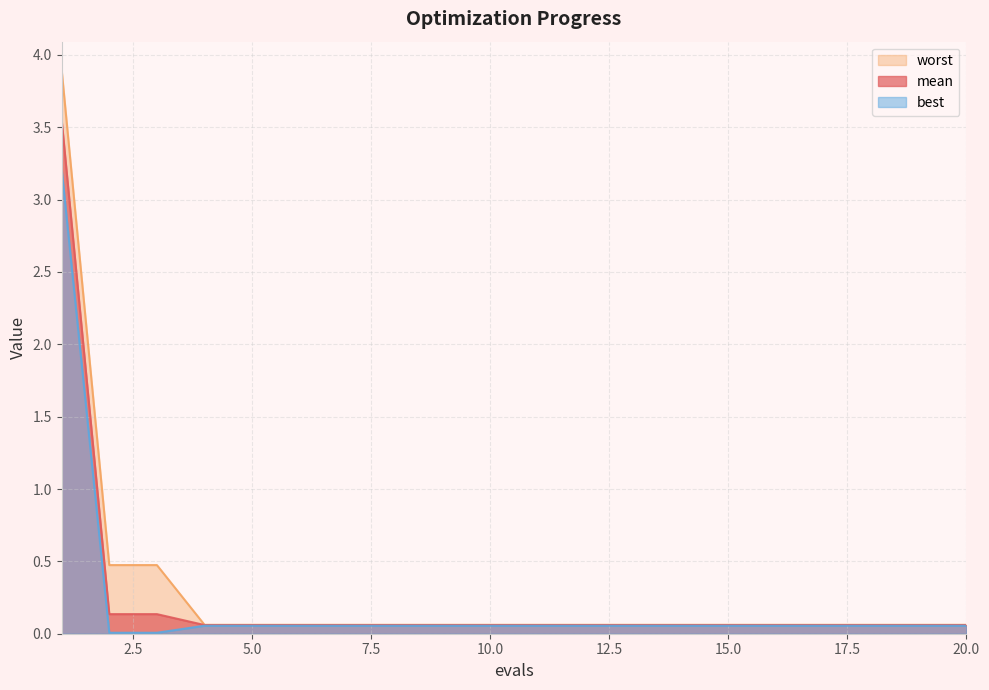

What is the difference between the second highest and minimum values in the worst series?

0.4